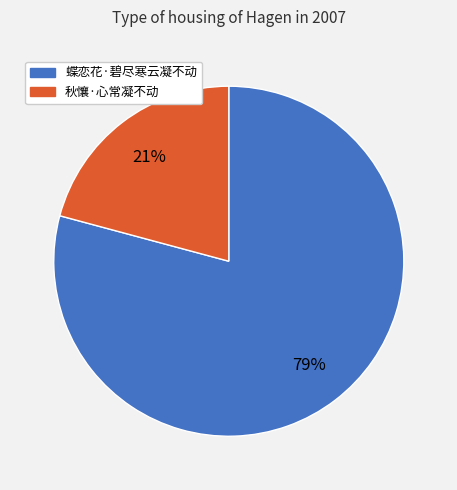

Is 蝶恋花·碧尽寒云凝不动 the majority of the pie?

Yes